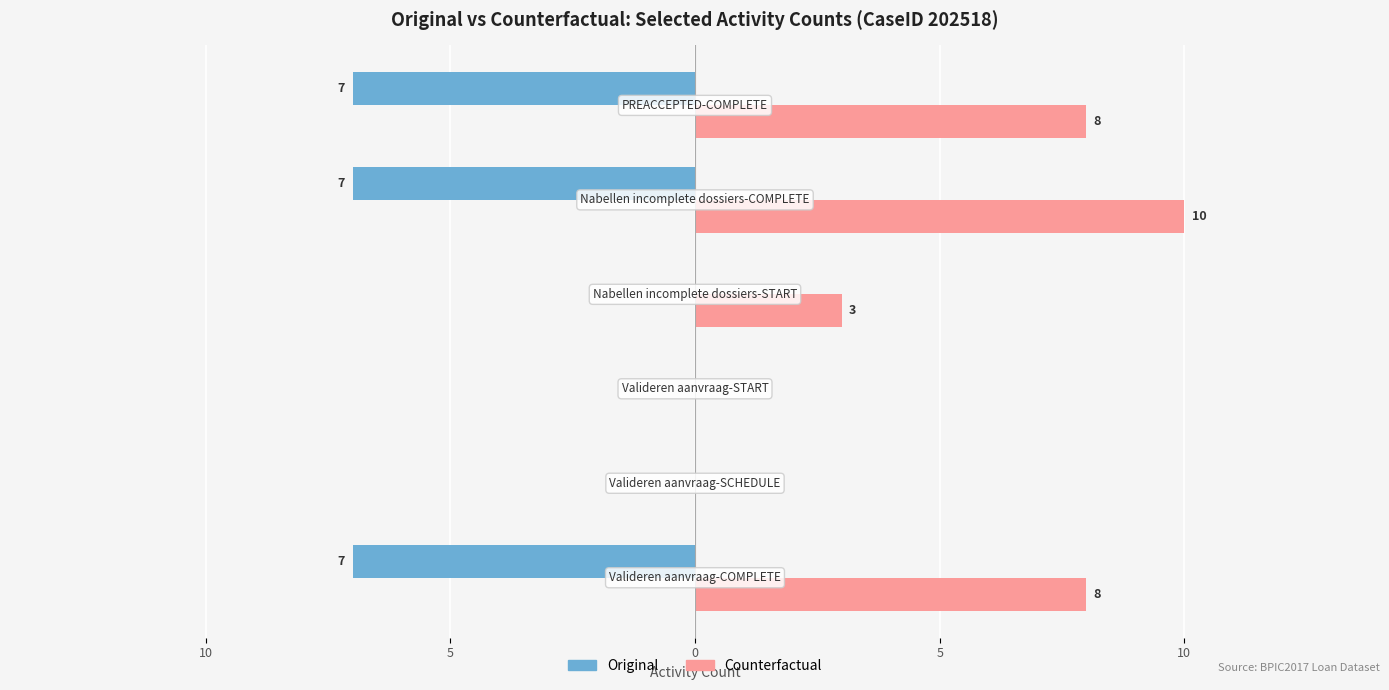

What are all the series names shown in the legend?

Original, Counterfactual